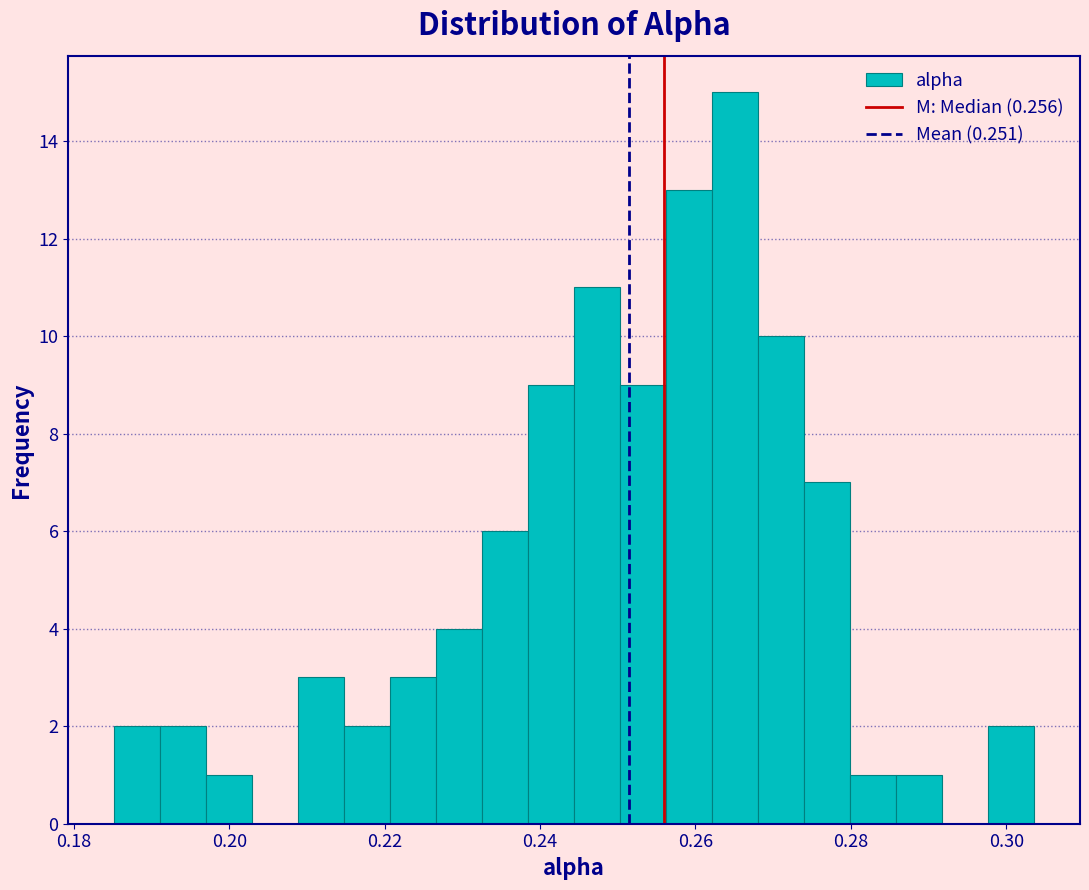

Read against the x-axis, roughly where is the centre of the tallest bar?

0.266